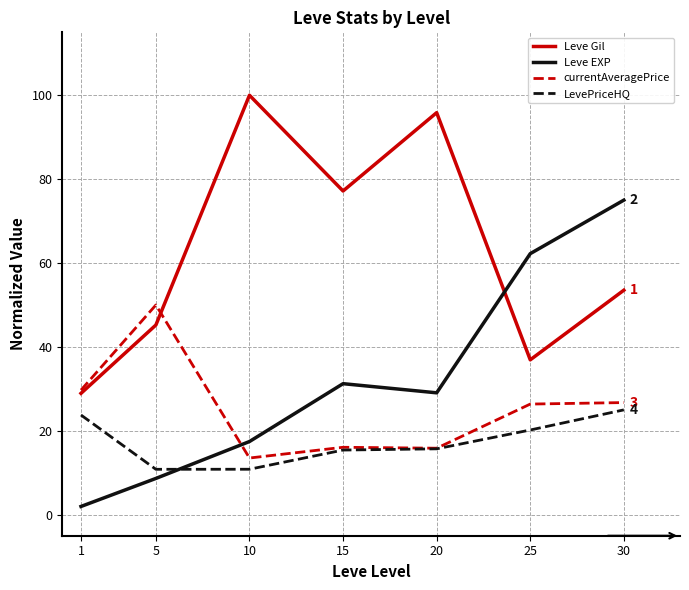

After their last crossing, which series has the higher values: LevePriceHQ or Leve EXP?

Leve EXP